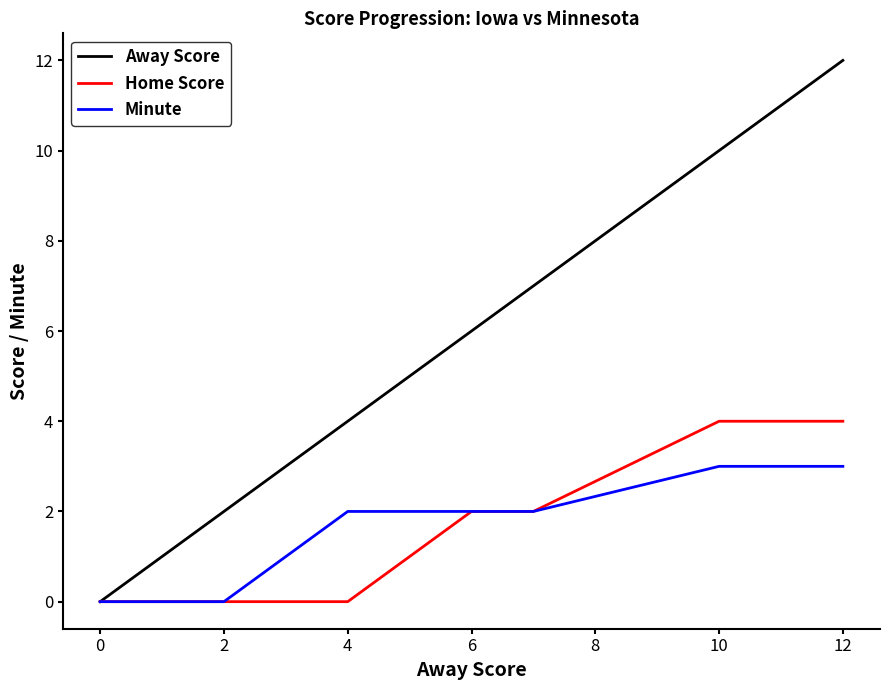

Which series has the largest range (max minus min)?

Away Score